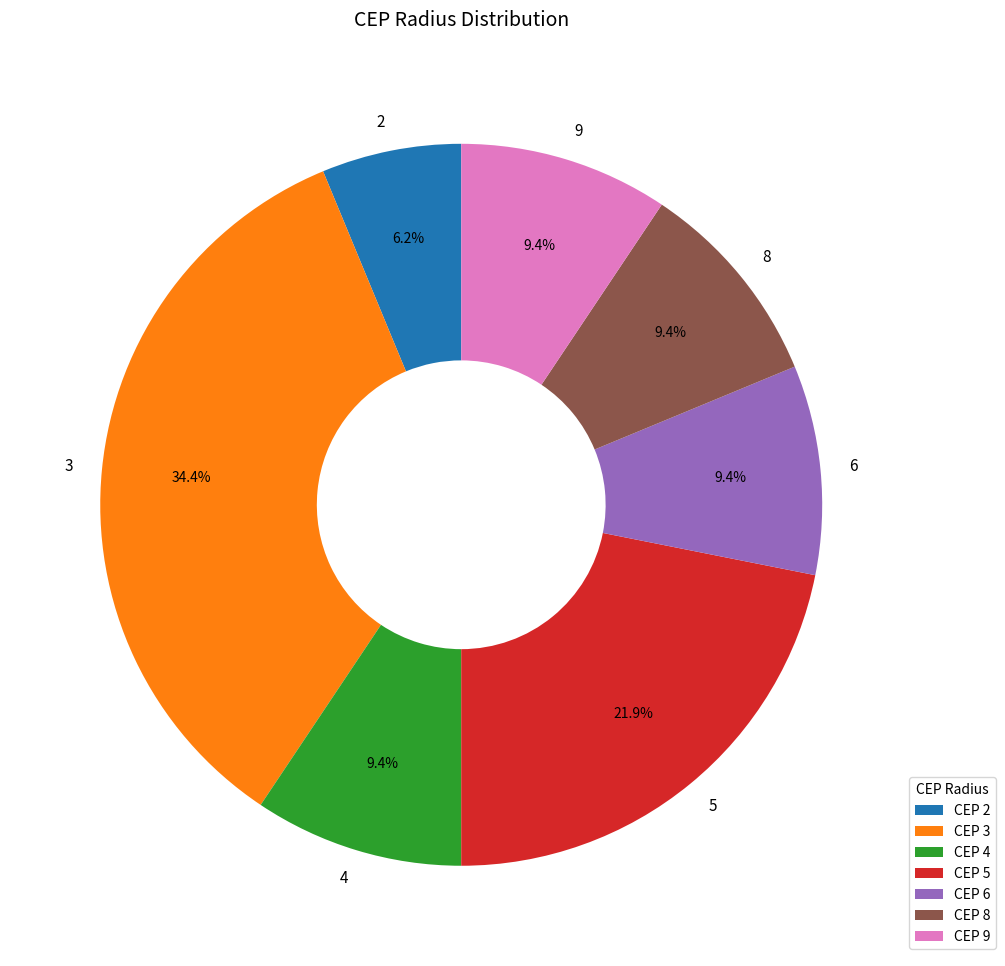

To the nearest percent, what is the difference between the 2 and 4 slice percentages?

3%